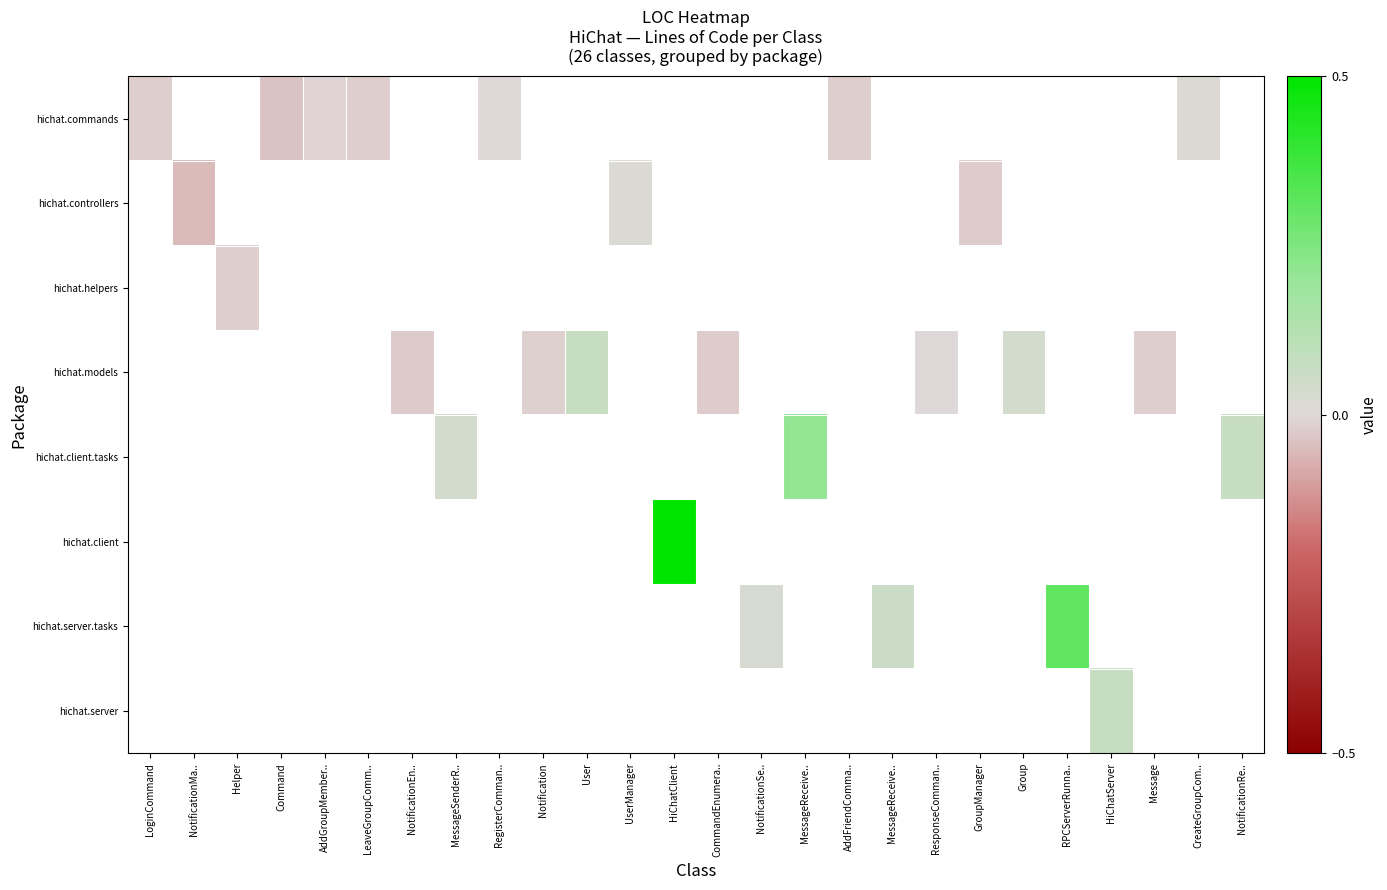

What is the smallest value displayed?

-0.1